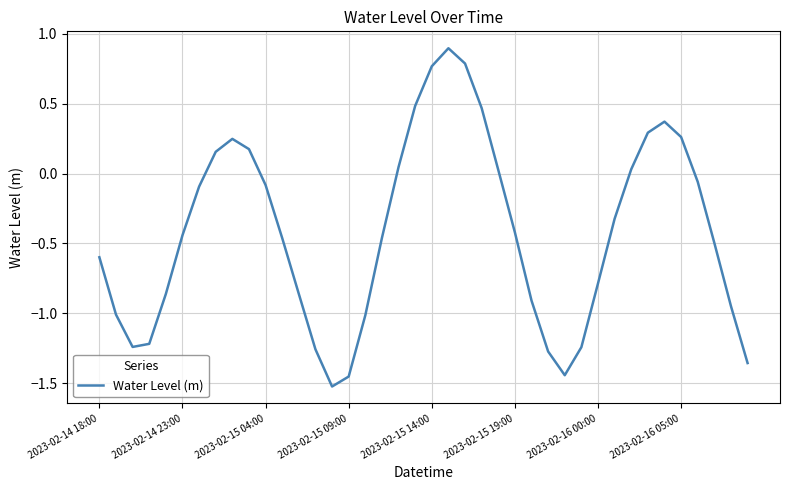

Does the chart display data point markers on the line(s)?

No